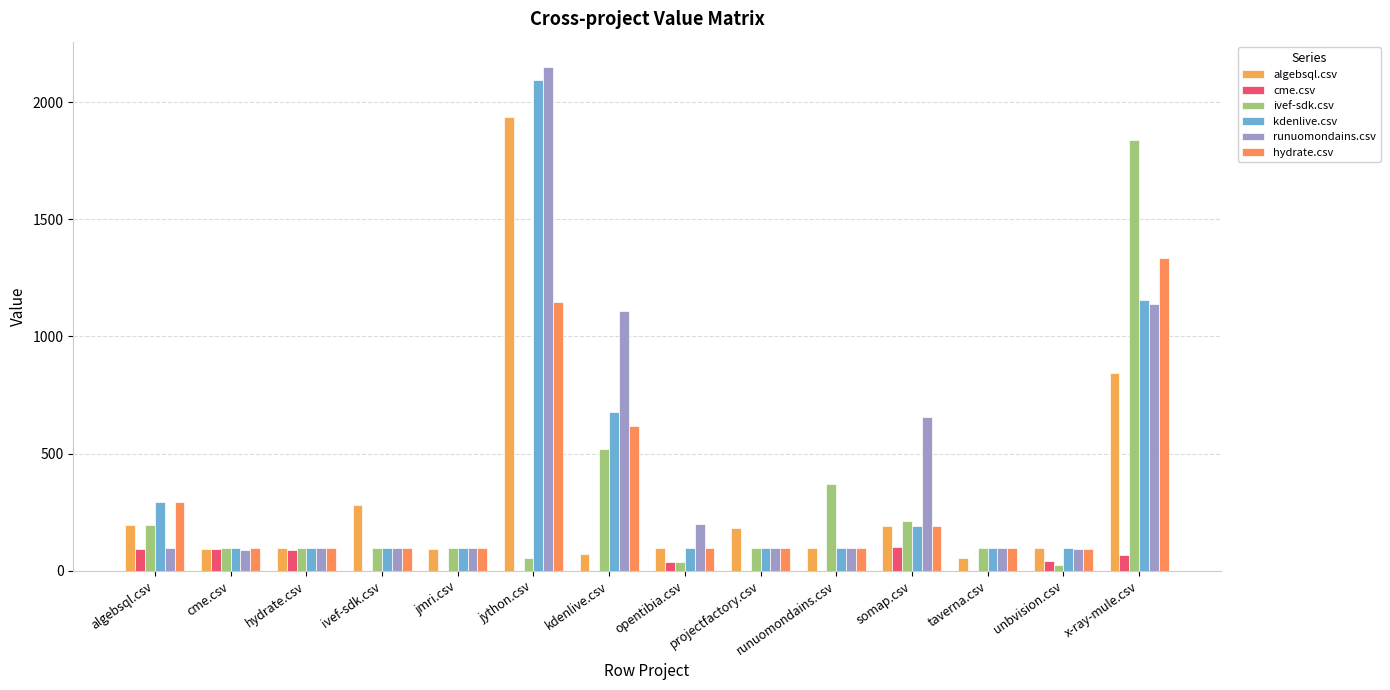

Between projectfactory.csv and x-ray-mule.csv, which is larger?

x-ray-mule.csv